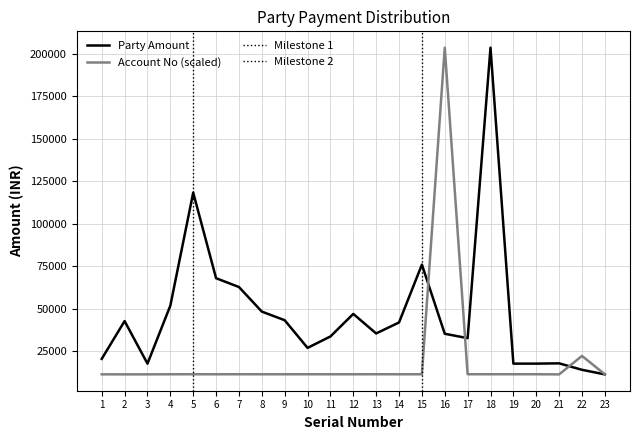

The Account No (scaled) series shows 3961.7 at 12. True or false?

False